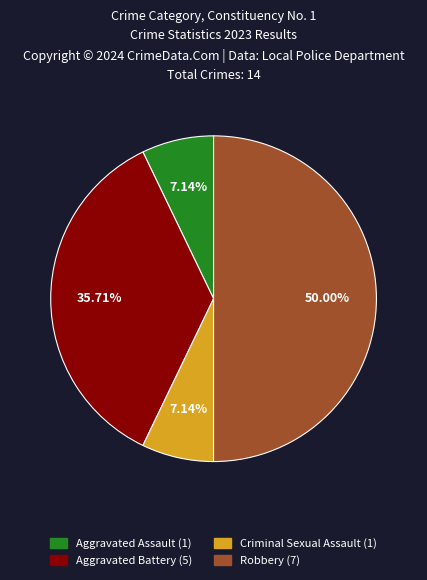

Which category has the biggest portion of the pie?

Robbery